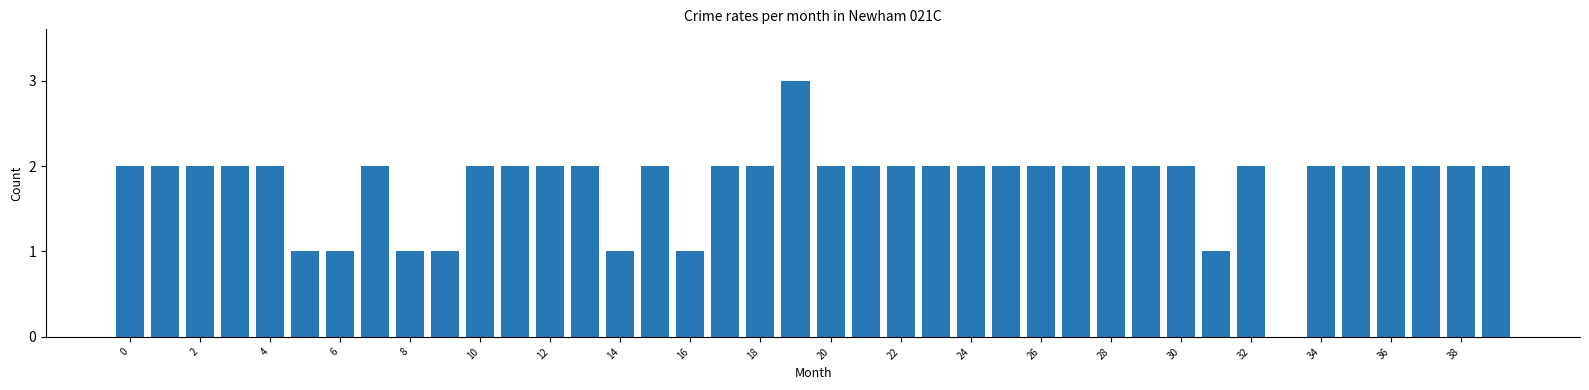

What is the greatest value displayed?

3